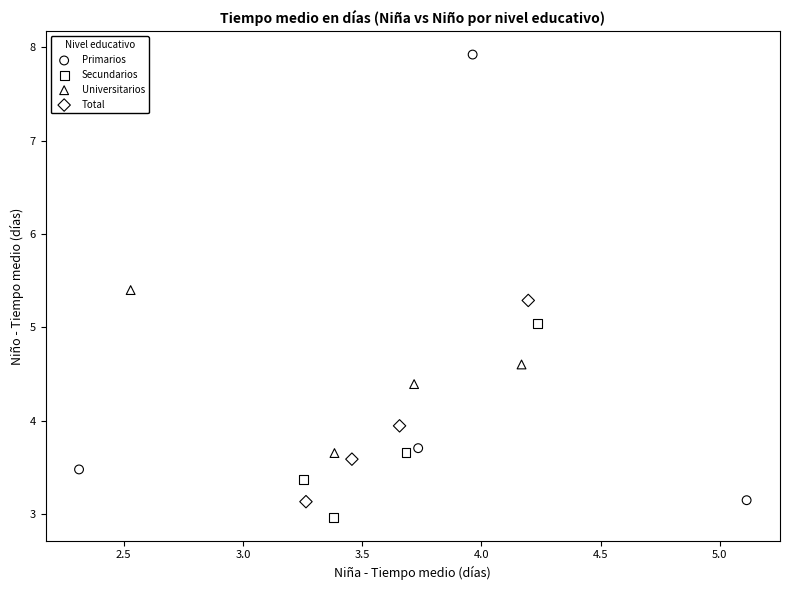

Which series has the largest Y range (max minus min)?

Primarios